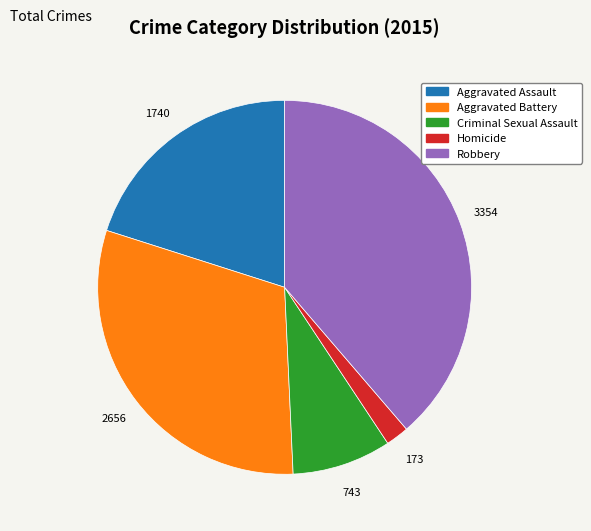

Does Criminal Sexual Assault account for over 50% of the chart?

No